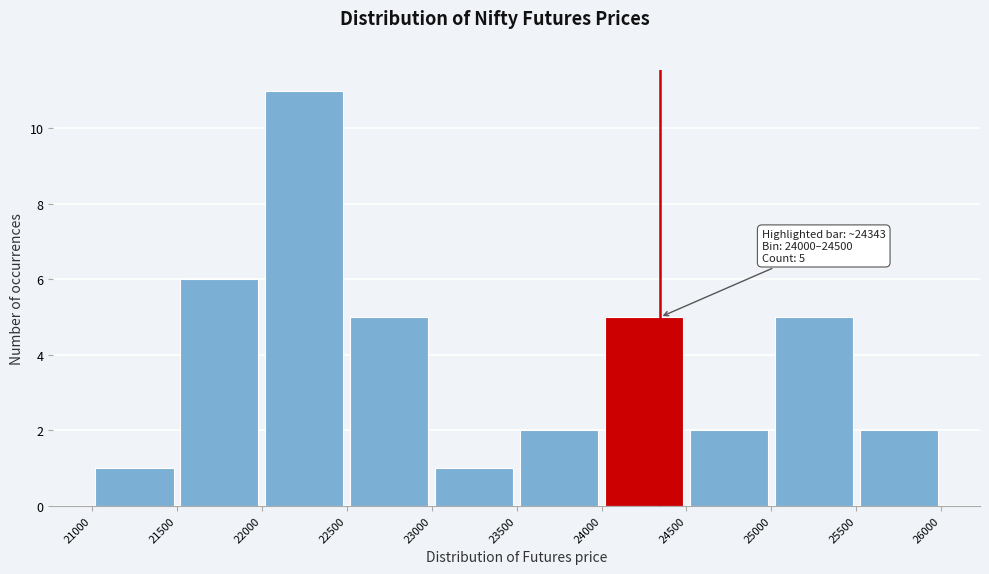

Over which range of the x-axis is the bar tallest?

22000 to 22500